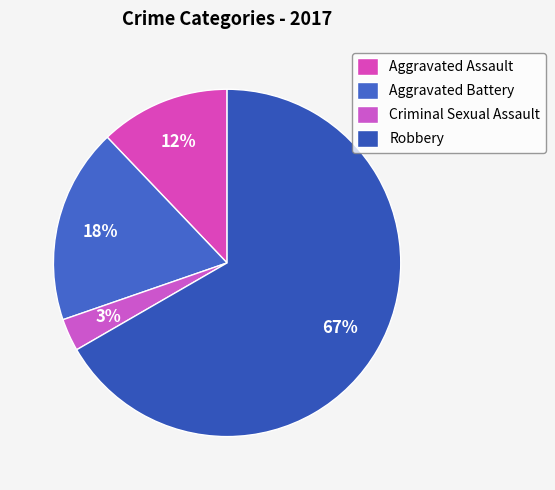

To the nearest percent, what is the average slice percentage?

25%